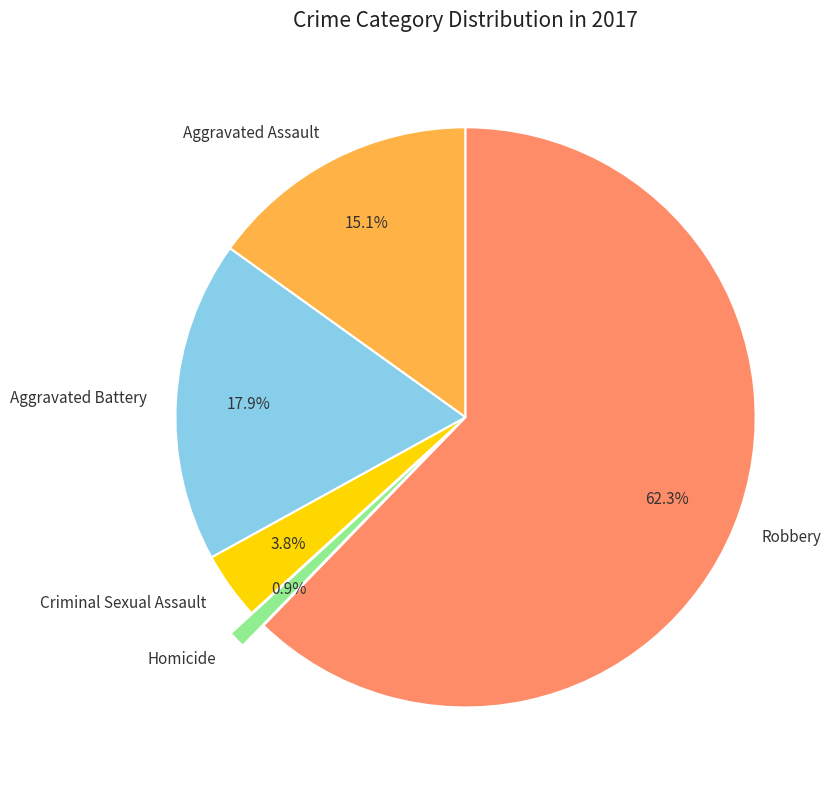

Does any single category account for the majority?

Yes